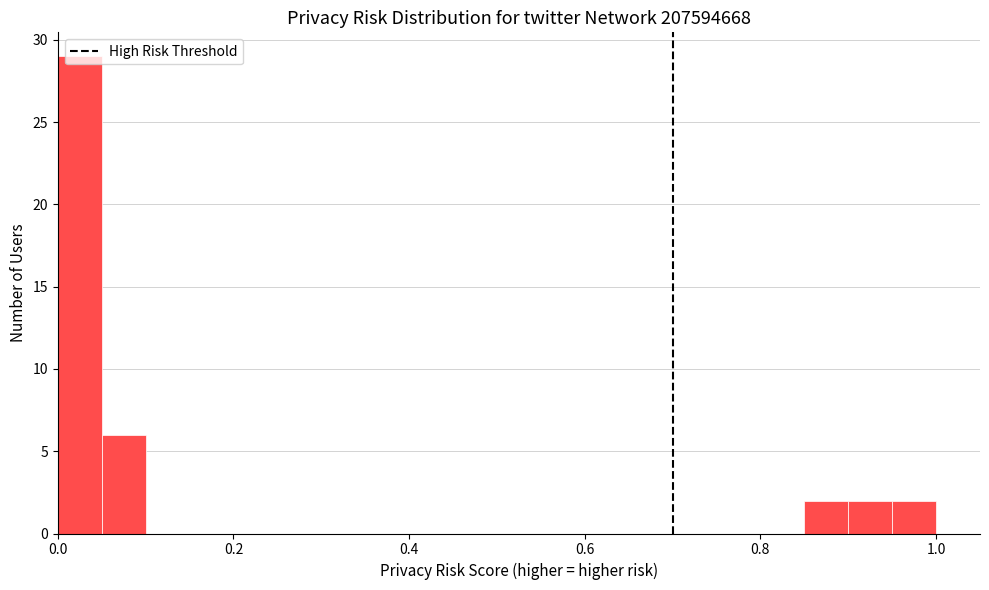

Read against the x-axis, roughly where is the centre of the tallest bar?

0.02